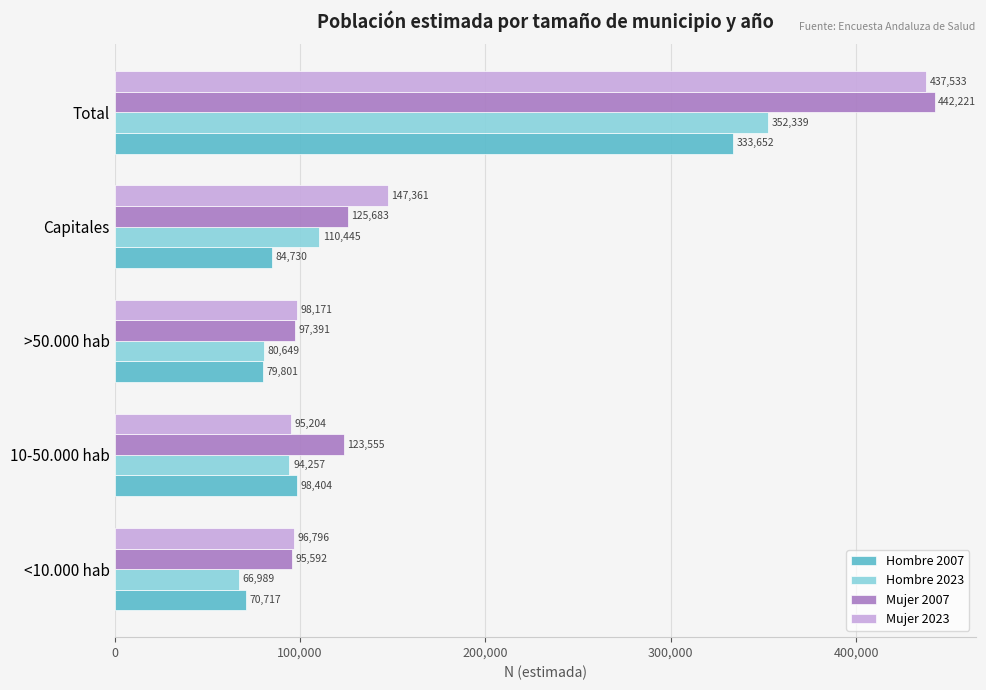

Which series changed the most between <10.000 hab and Capitales?

Mujer 2023